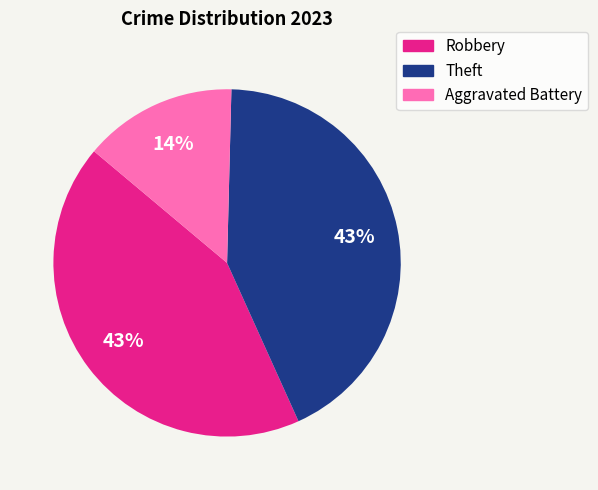

Is the sum of Aggravated Battery and Theft greater than half?

Yes